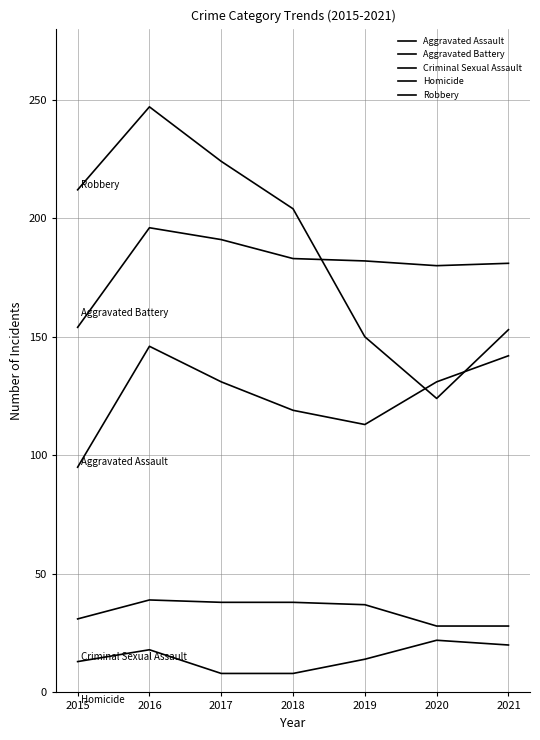

Does the chart have visible grid lines?

Yes